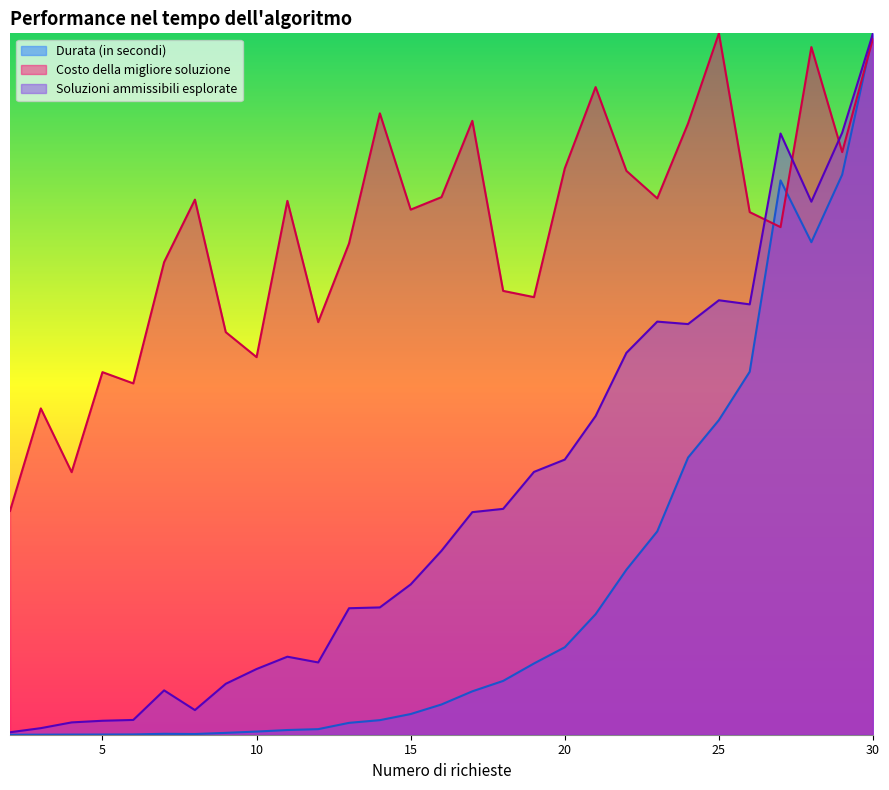

At which label does Durata (in secondi) reach its minimum?

2